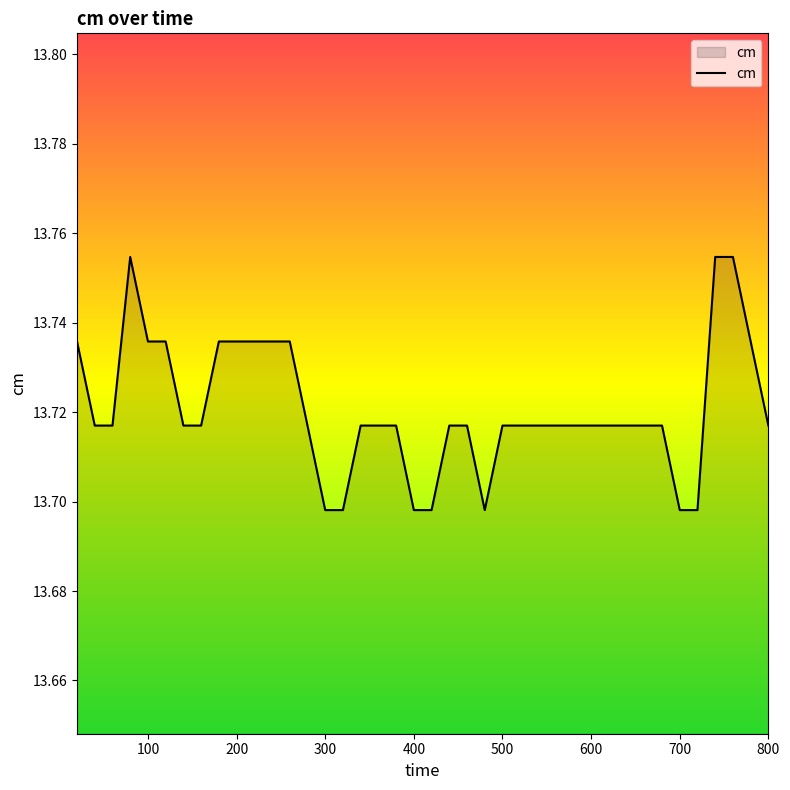

The value at 700 is 22.5. True or false?

False